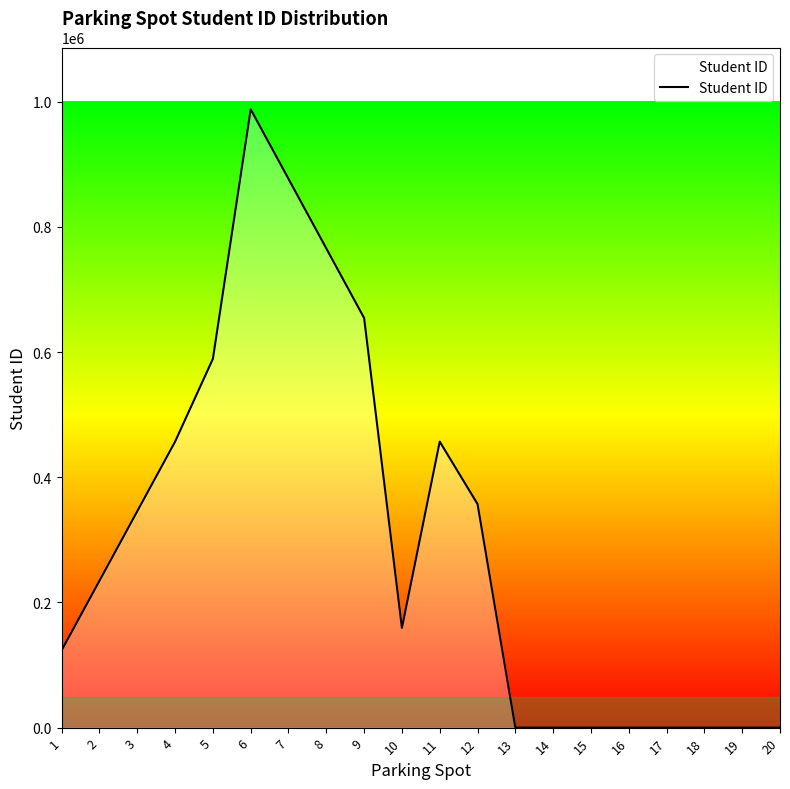

What is the difference between the maximum and minimum values?

987654